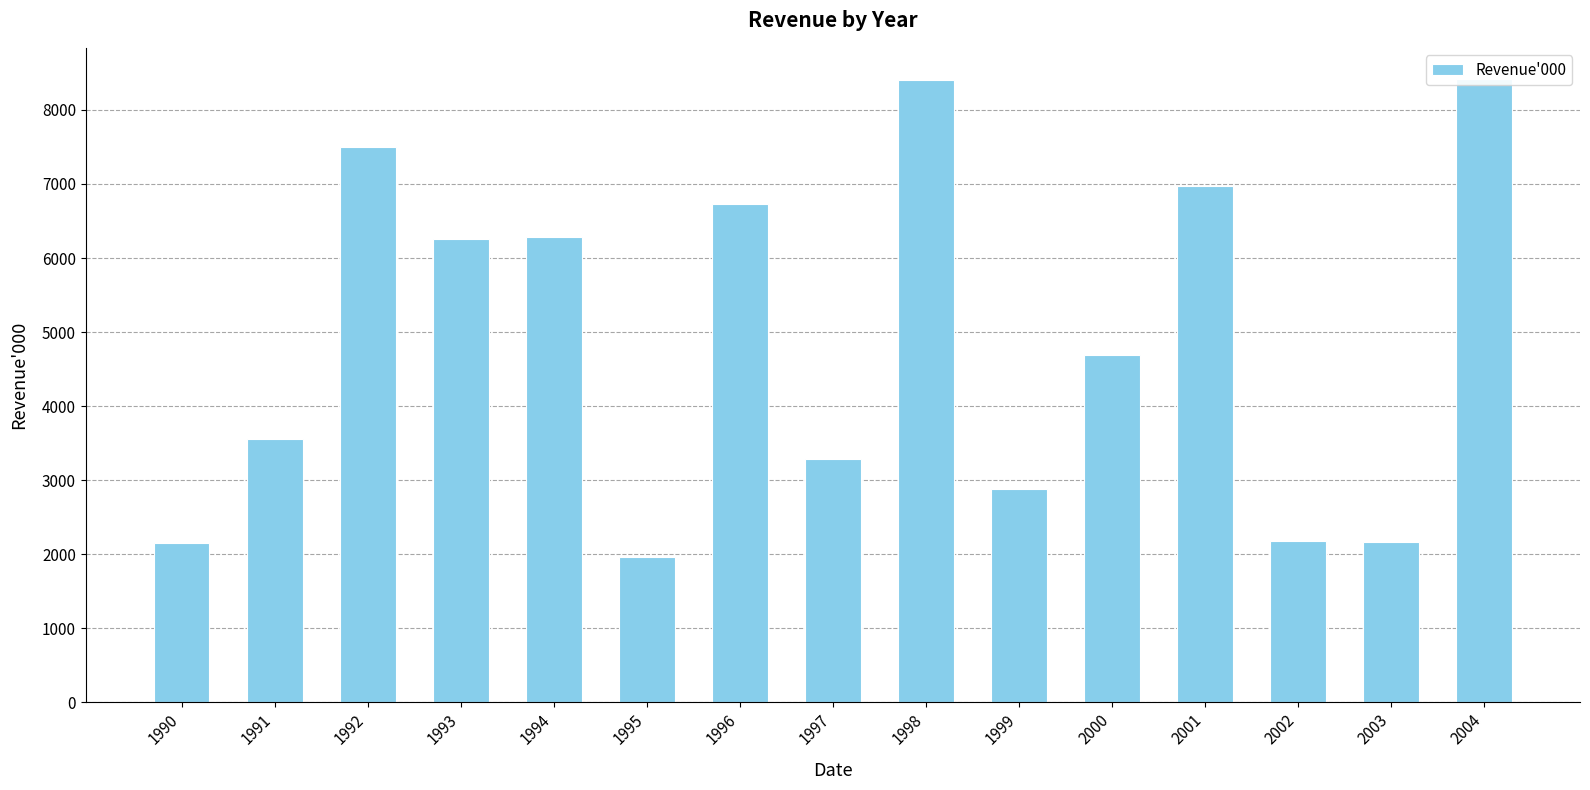

Are the bars horizontal?

No